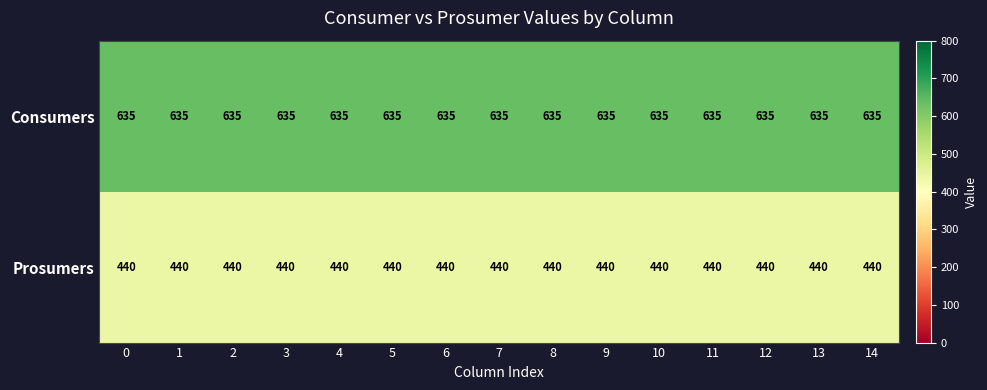

What is the difference between the highest and lowest values at 7?

195